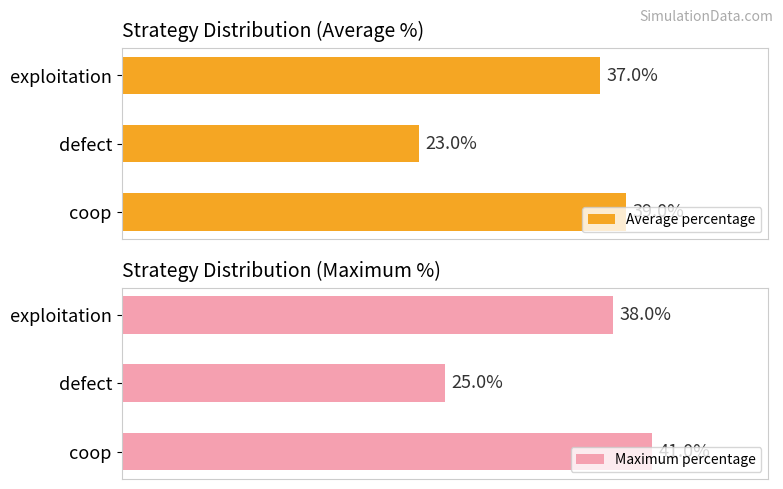

Count the number of data series in this chart.

2